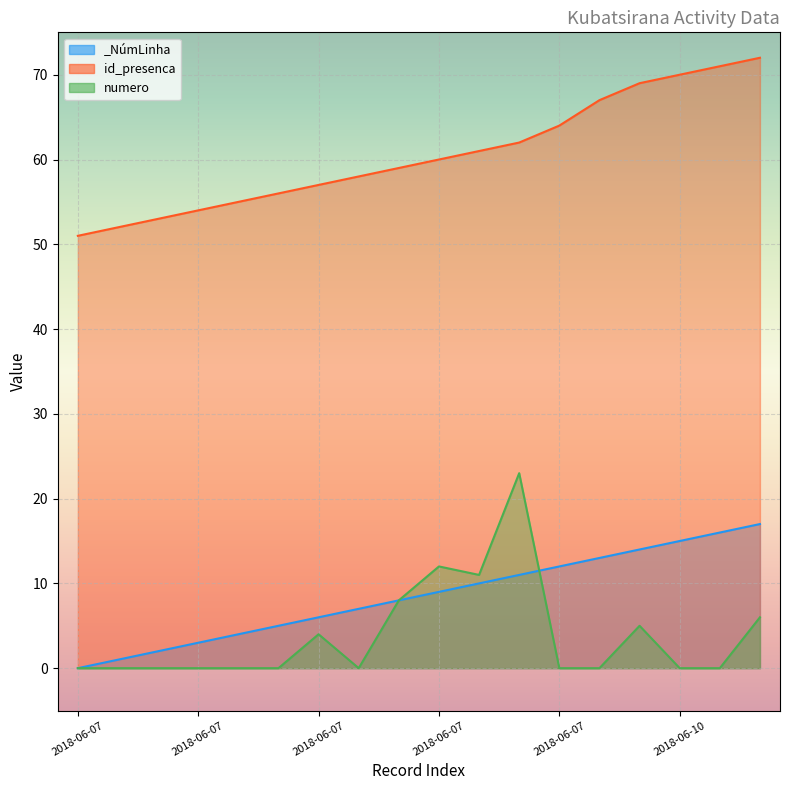

Which series has the widest spread of values?

numero